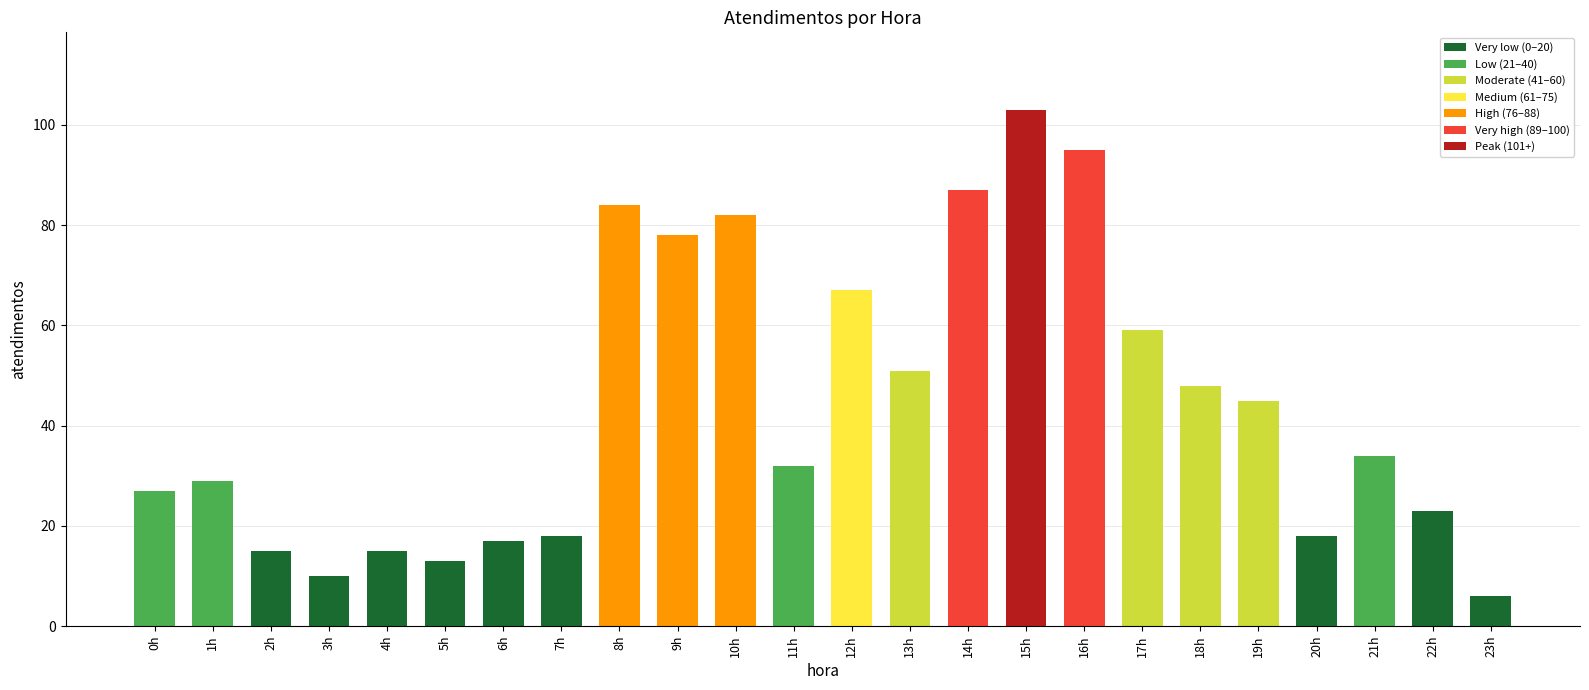

What is the greatest value displayed?

103